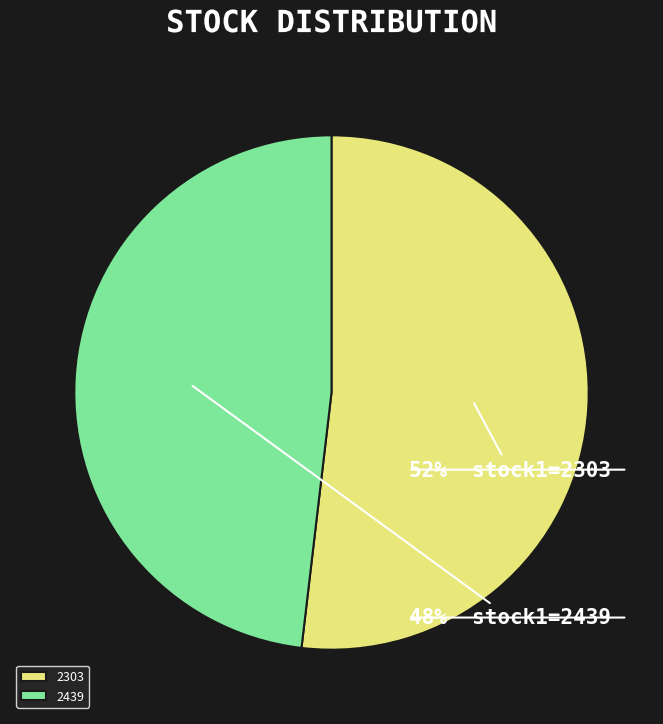

Which slice is the smallest?

2439